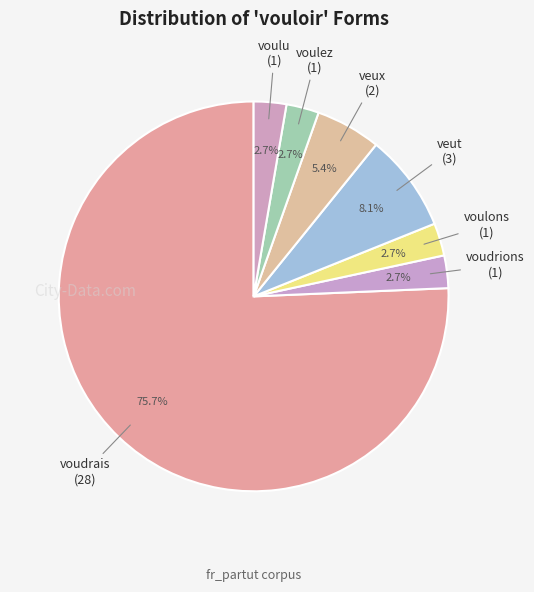

Which category accounts for the majority?

voudrais